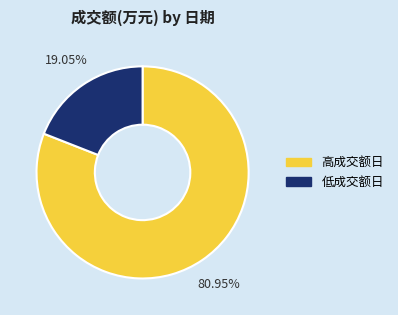

Approximately how many times larger is the value at 高成交额日 compared to 低成交额日?

4.2